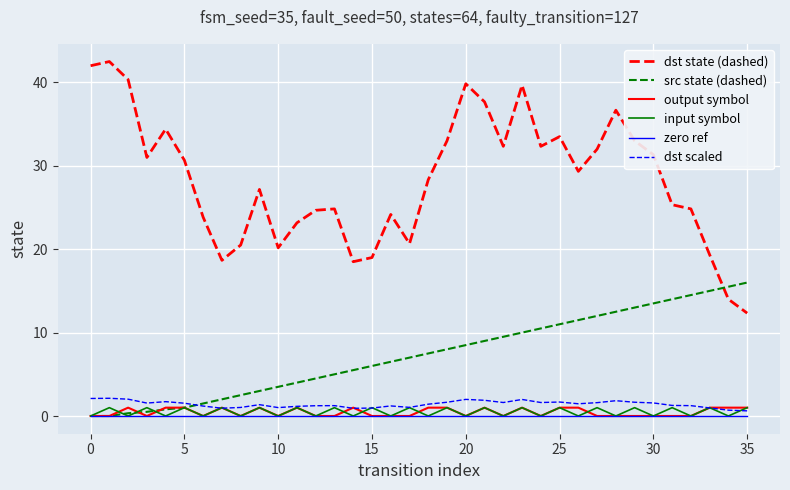

Which series has the largest range (max minus min)?

dst state (dashed)